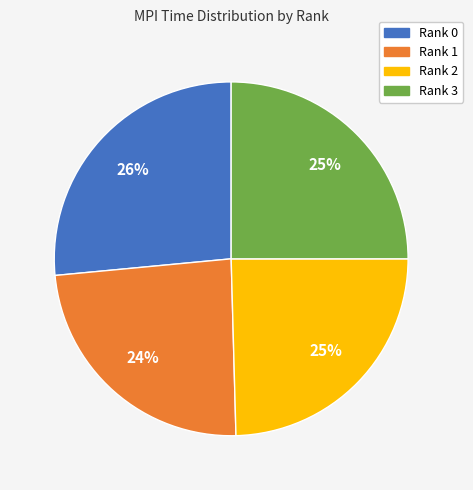

Is it true that Rank 2 is 16% of the pie?

False